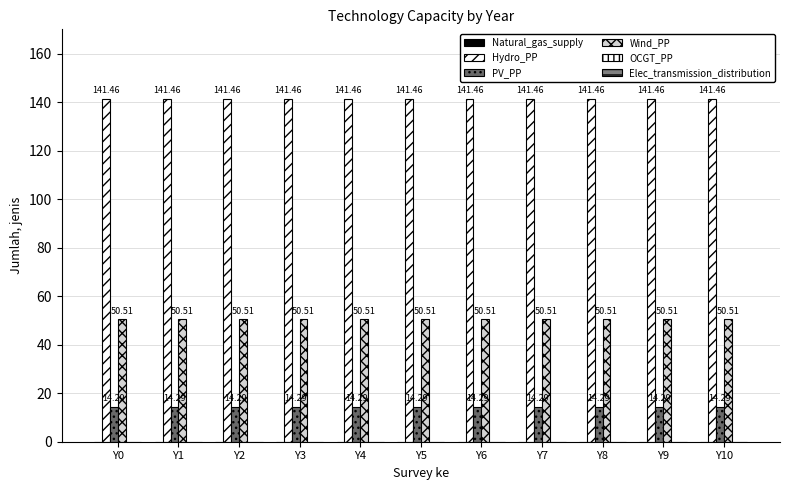

The value of OCGT_PP at Y6 is 0.0. True or false?

True